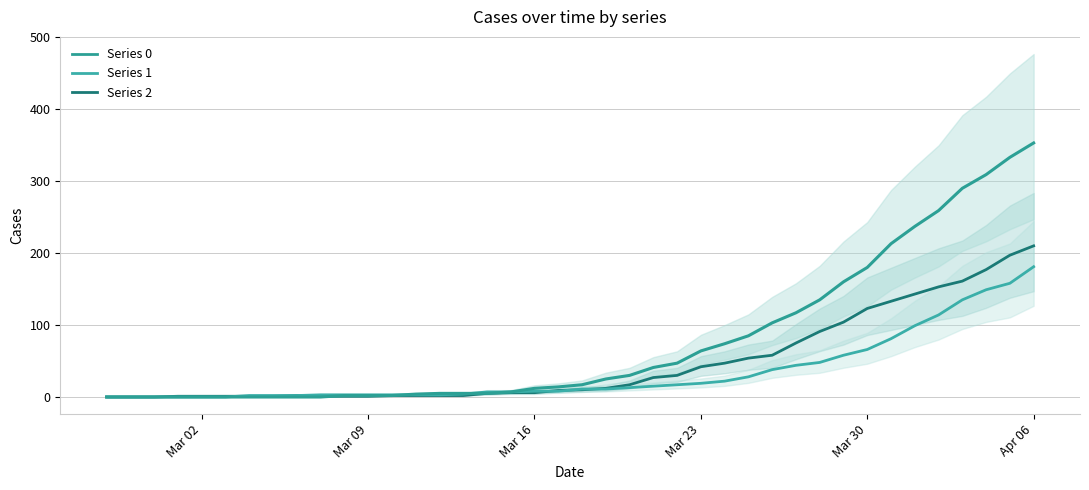

Does the chart display data point markers on the line(s)?

No